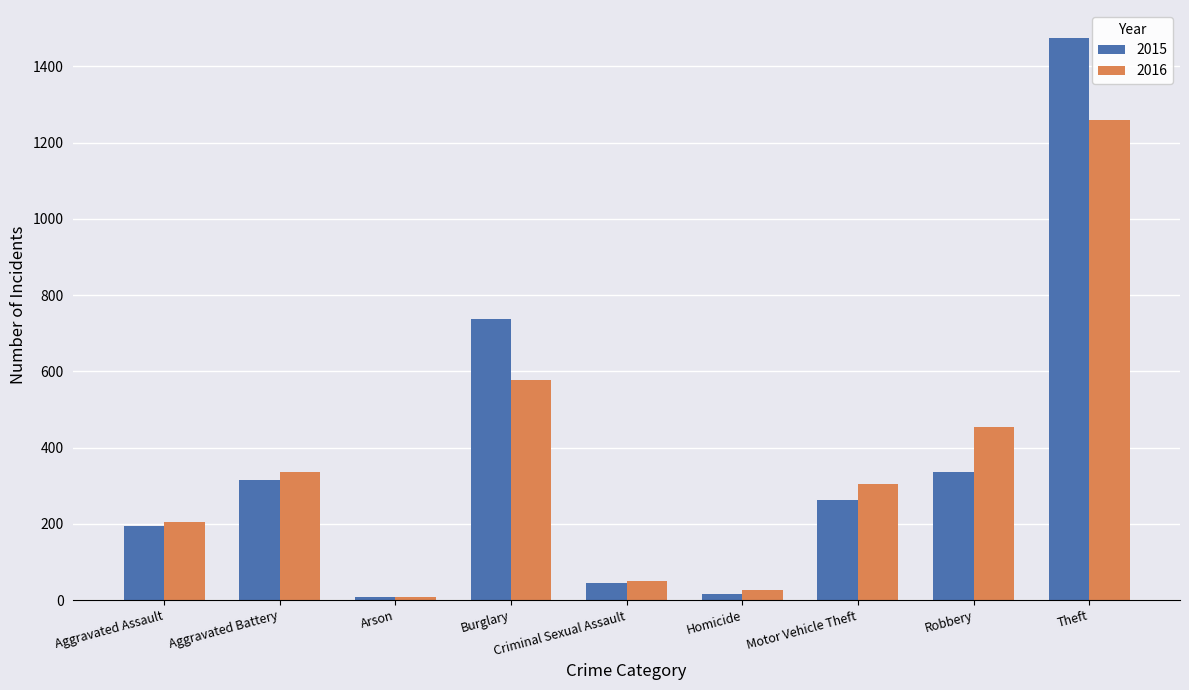

What is the difference between the highest and lowest values at Aggravated Battery?

20